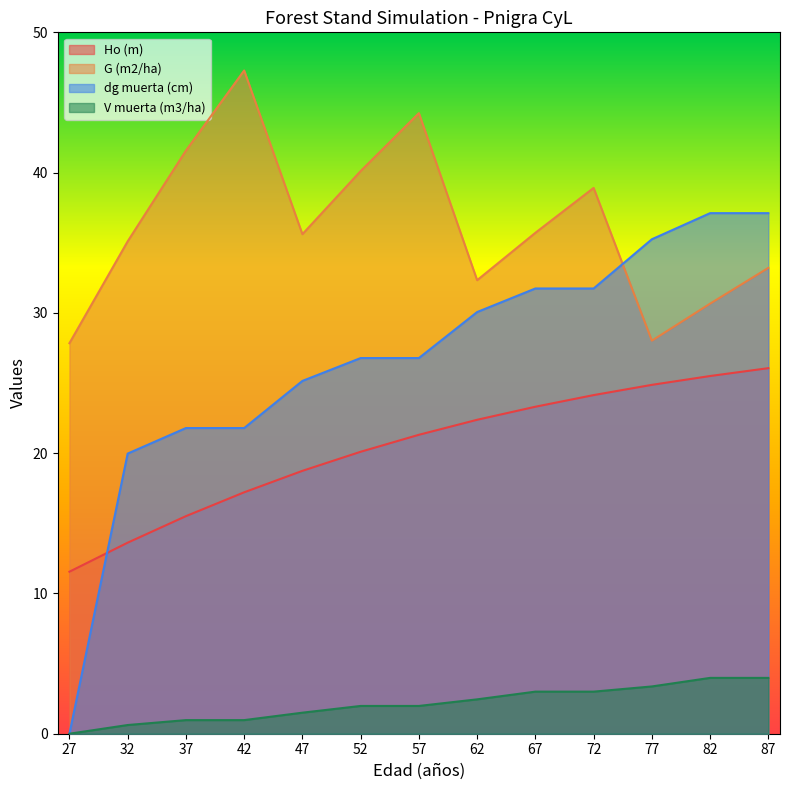

What is the lowest value of the Ho (m) series?

11.6